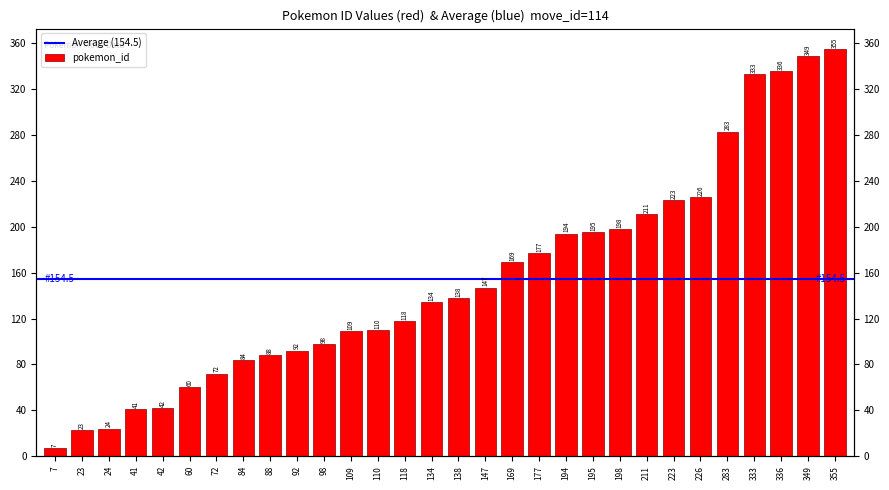

List the labels in order of value, largest first.

355, 349, 336, 333, 283, 226, 223, 211, 198, 195, 194, 177, 169, 147, 138, 134, 118, 110, 109, 98, 92, 88, 84, 72, 60, 42, 41, 24, 23, 7